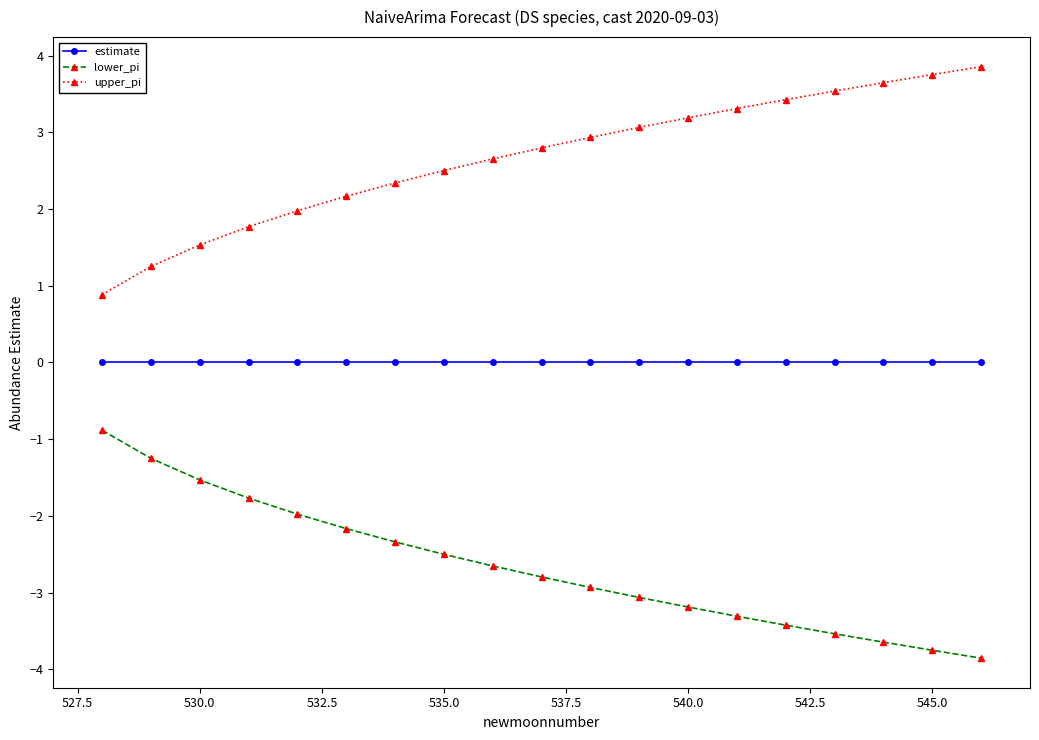

Rank the series by their maximum value, from lowest to highest.

lower_pi, estimate, upper_pi